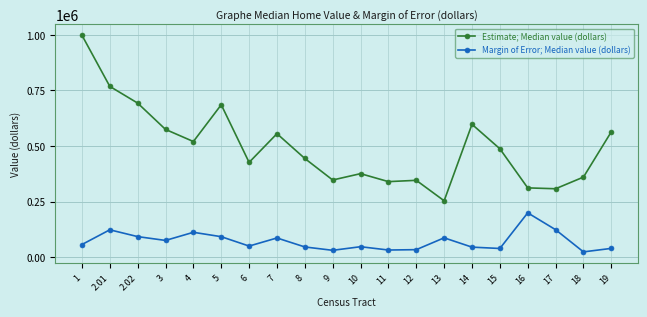

True or false: Estimate; Median value (dollars) and Margin of Error; Median value (dollars) cross at least once.

False